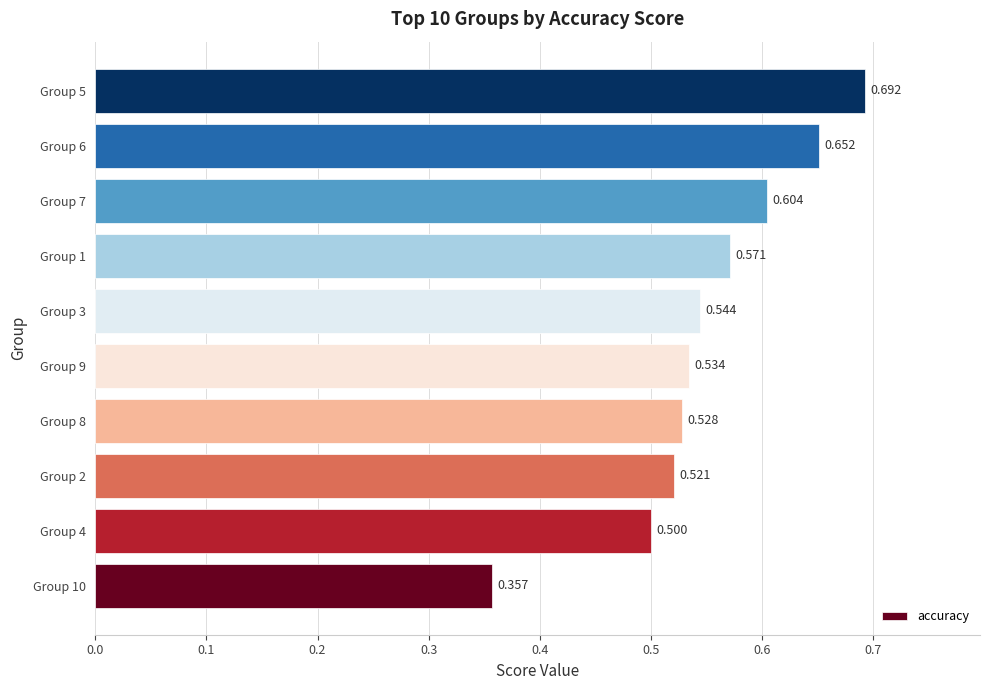

Does the chart contain stacked bars?

No